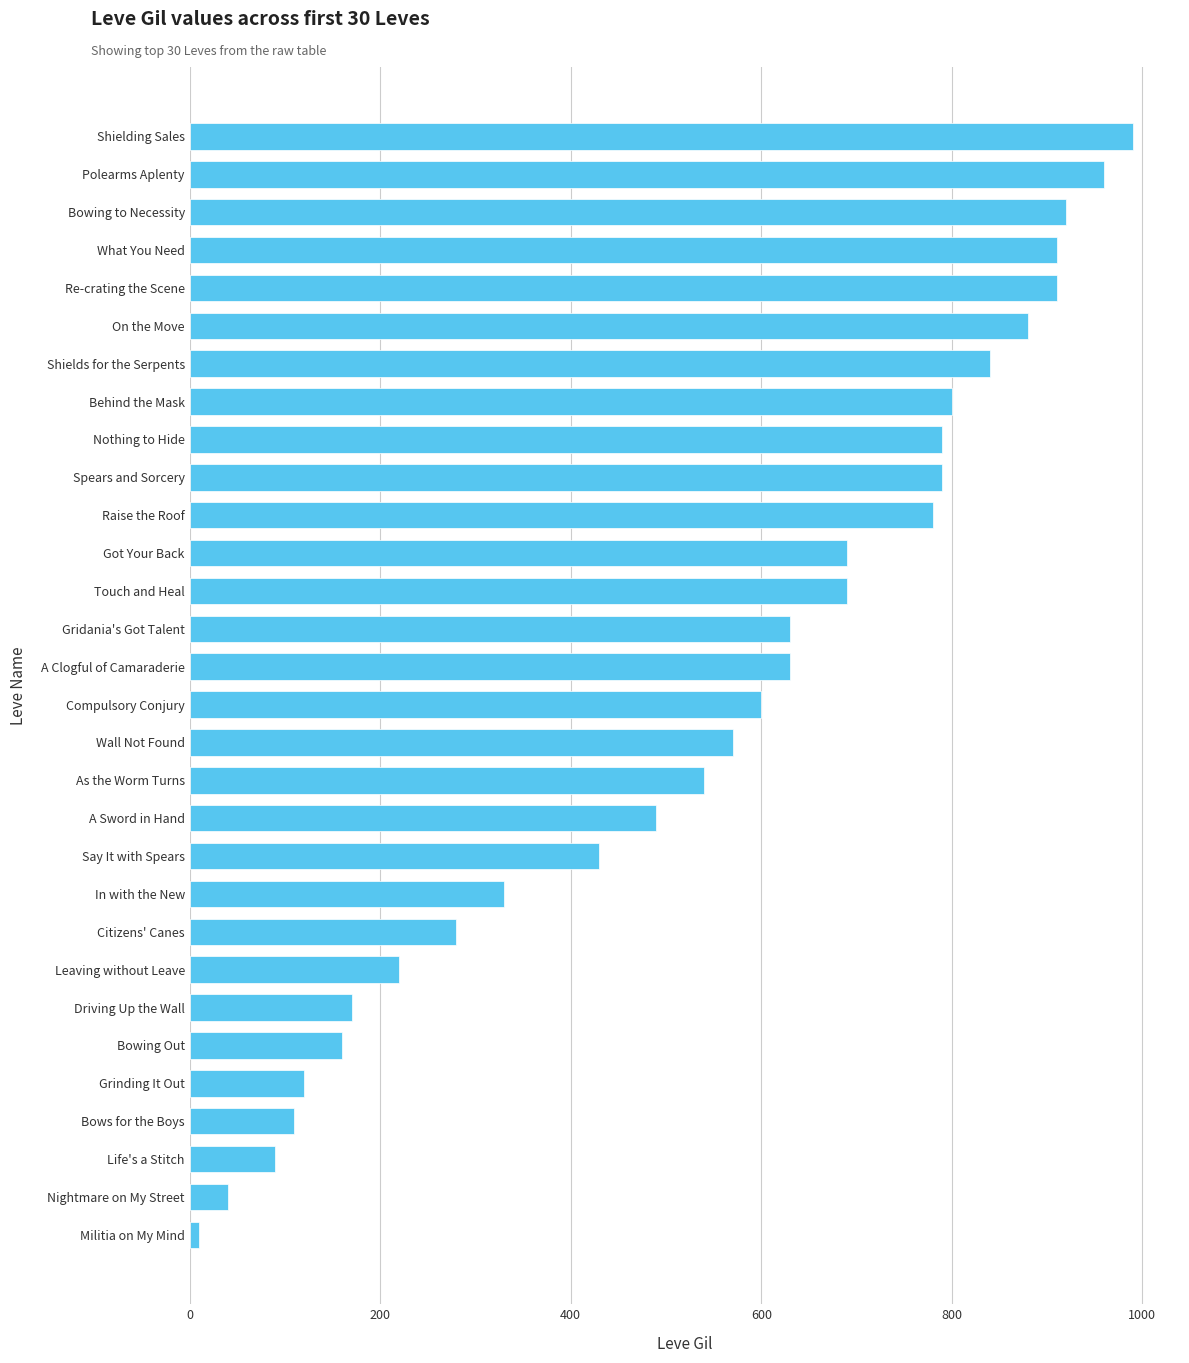

How many bars are there in total?

30